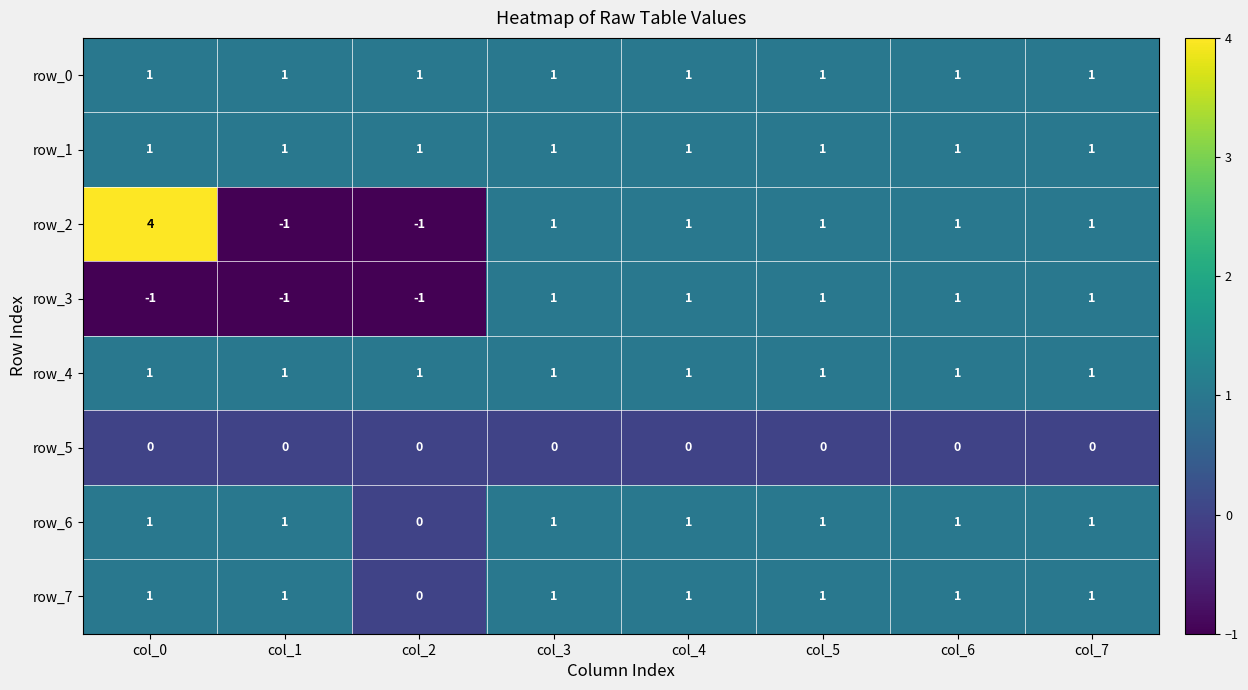

How many positive values does the row_6 series have?

7